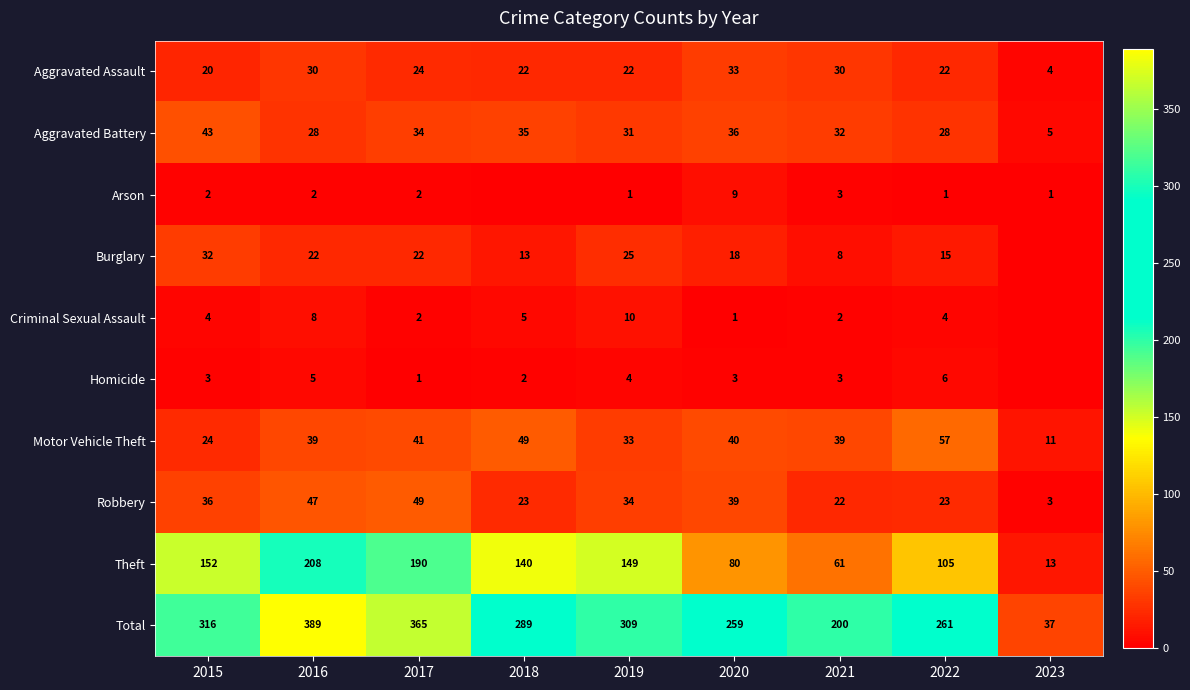

Count the number of categories in the chart.

9